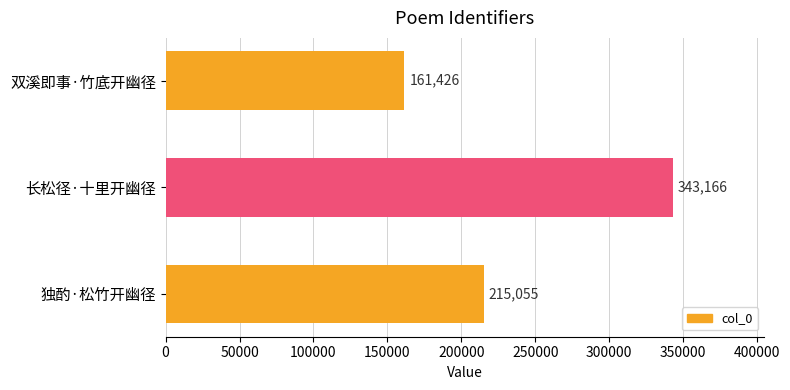

Does the chart contain any negative values?

No